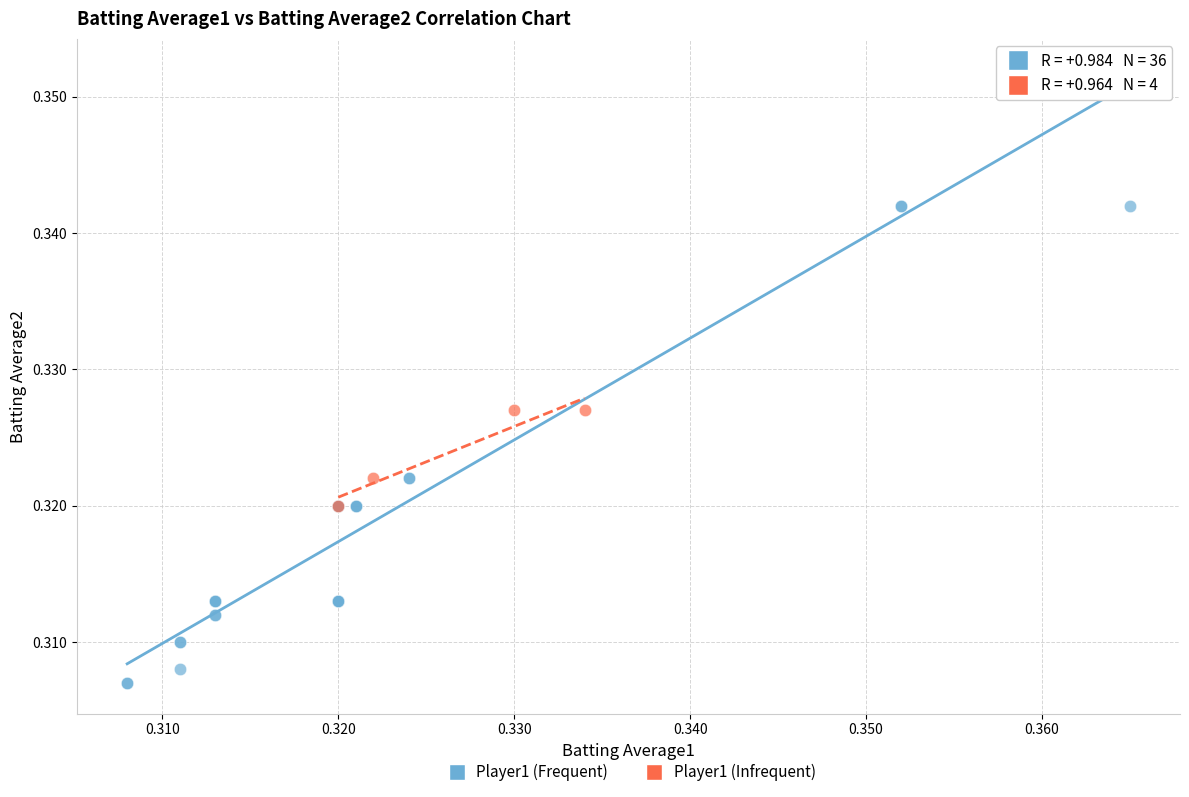

Which series contains the lowest Y value?

Player1 (Frequent)